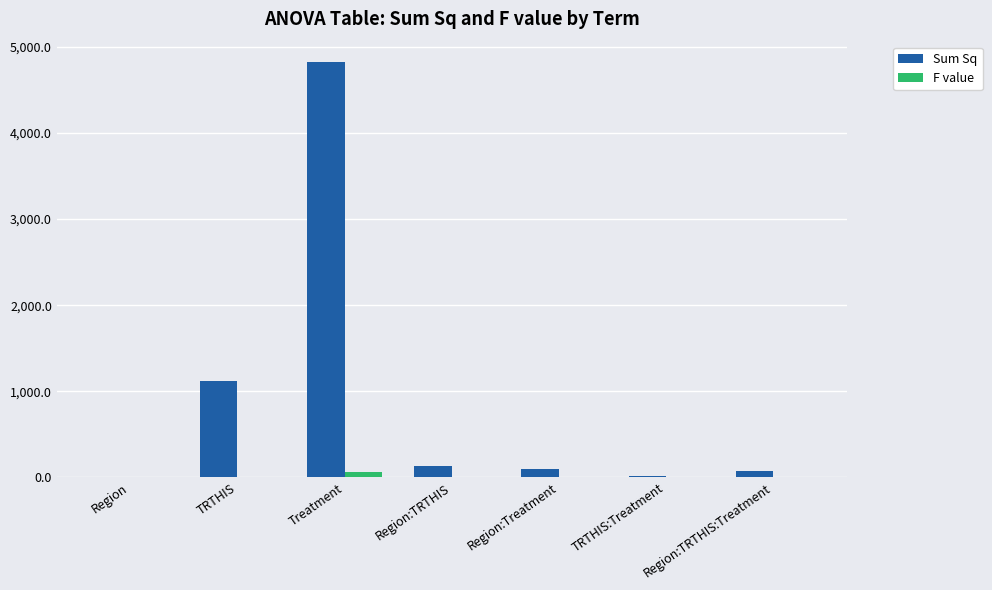

True or false: Sum Sq has a value of 133.1 at Region:TRTHIS.

True